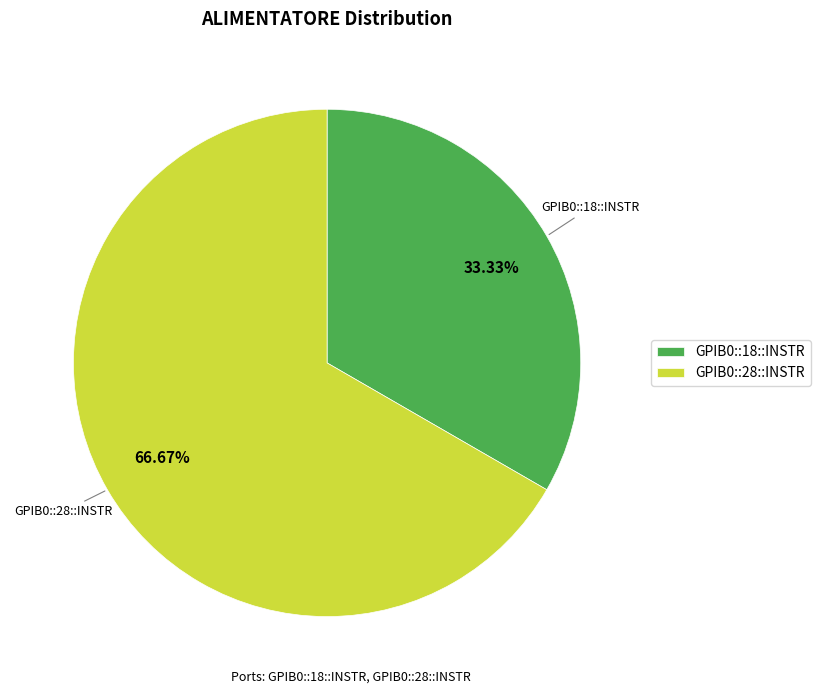

Between GPIB0::18::INSTR and GPIB0::28::INSTR, which is larger?

GPIB0::28::INSTR